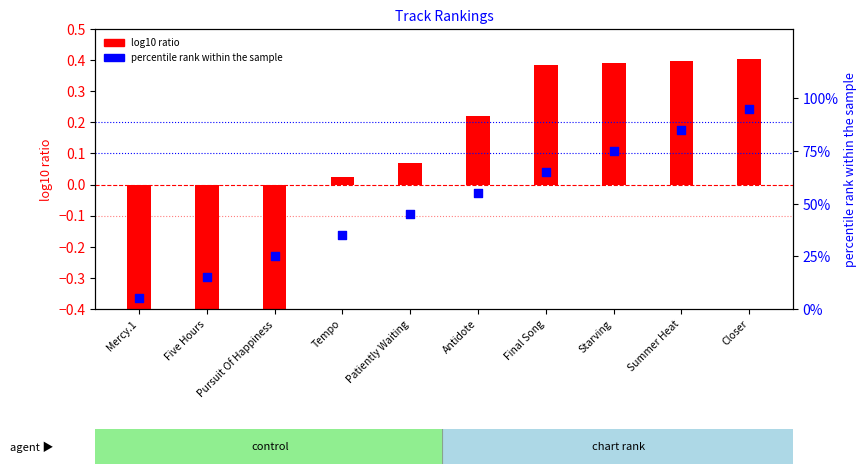

Is the value of log10 ratio at Final Song greater than the value of percentile rank within the sample at Patiently Waiting?

No